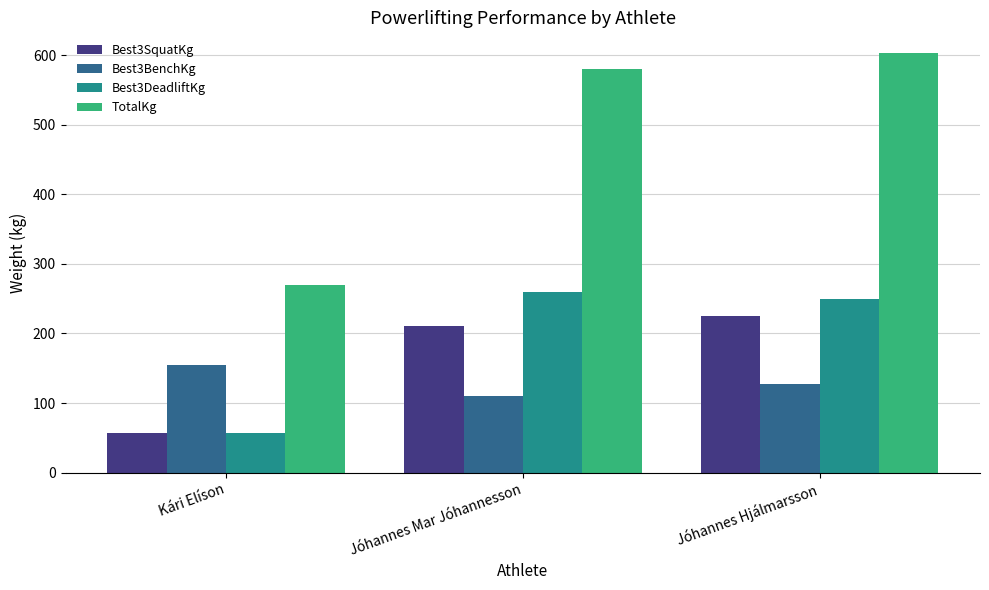

Which series has the largest range (max minus min)?

TotalKg